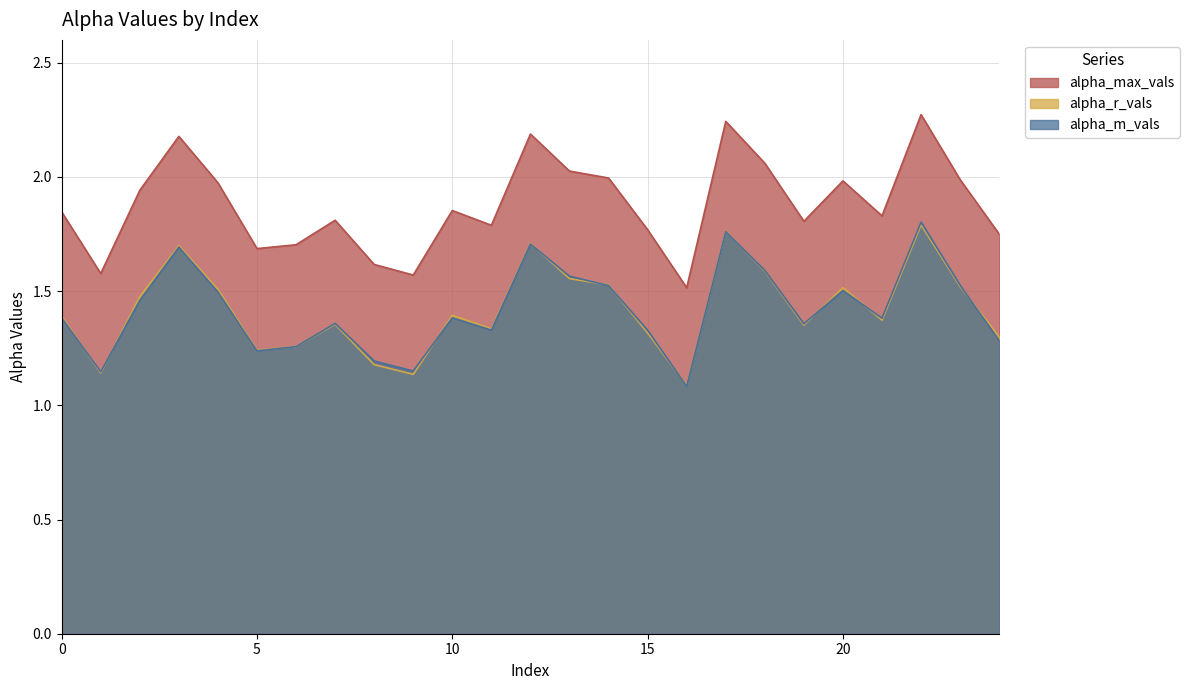

Which category has the highest value across all series?

22